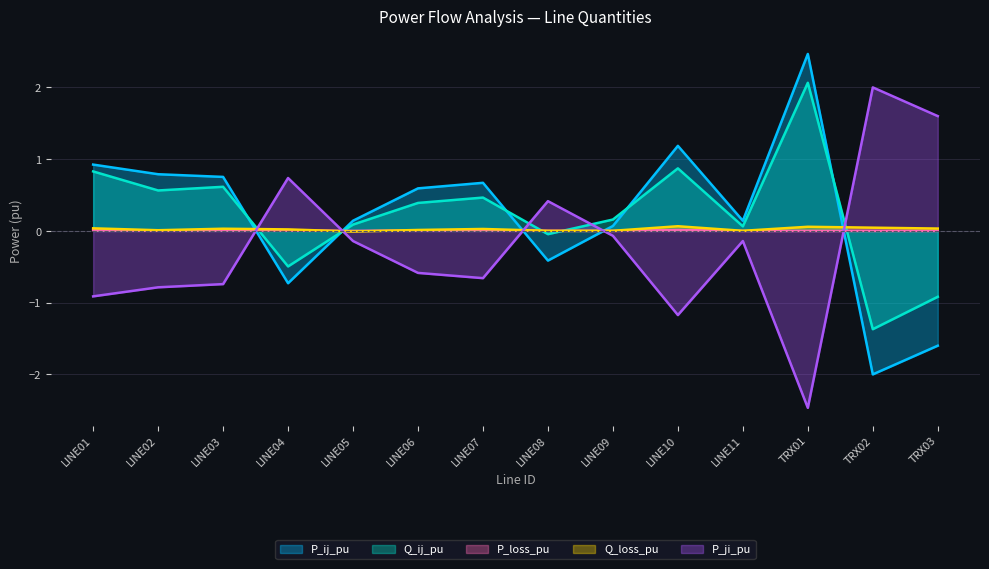

What are all the series names shown in the legend?

P_ij_pu, Q_ij_pu, P_loss_pu, Q_loss_pu, P_ji_pu